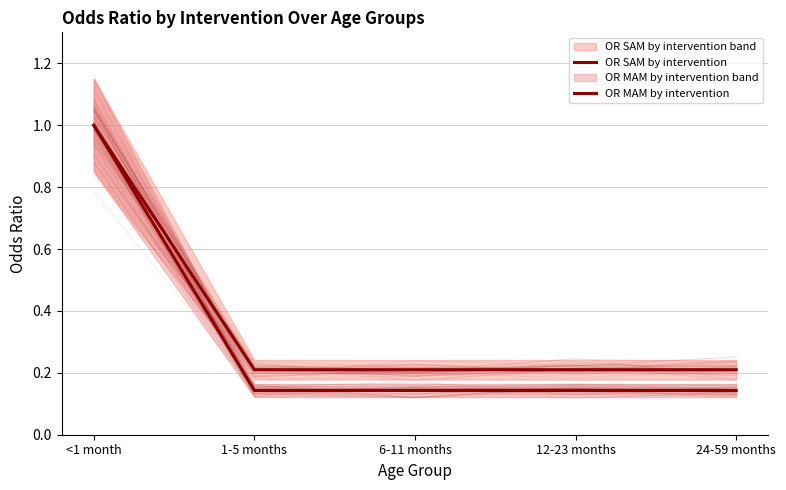

Reading left to right, list all the values displayed in this chart.

OR SAM by intervention: <1 month=1.0	1-5 months=0.2	6-11 months=0.2	12-23 months=0.2	24-59 months=0.2
OR MAM by intervention: <1 month=1.0	1-5 months=0.1	6-11 months=0.1	12-23 months=0.1	24-59 months=0.1